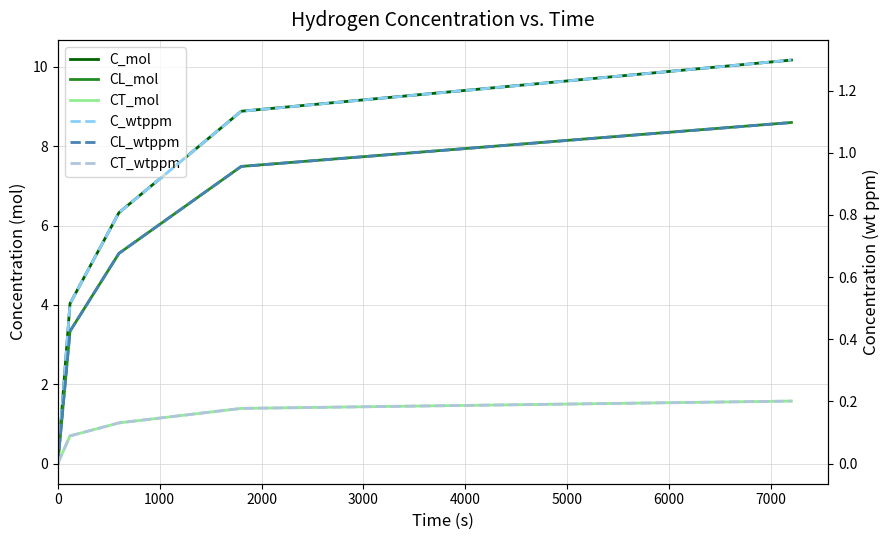

Reading left to right, extract all data points from this chart.

C_mol: 0.0	4.0	6.3	8.9	10.2
CL_mol: 0.0	3.3	5.3	7.5	8.6
CT_mol: 0.0	0.7	1.0	1.4	1.6
C_wtppm: 0.0	0.5	0.8	1.1	1.3
CL_wtppm: 0.0	0.4	0.7	1.0	1.1
CT_wtppm: 0.0	0.1	0.1	0.2	0.2